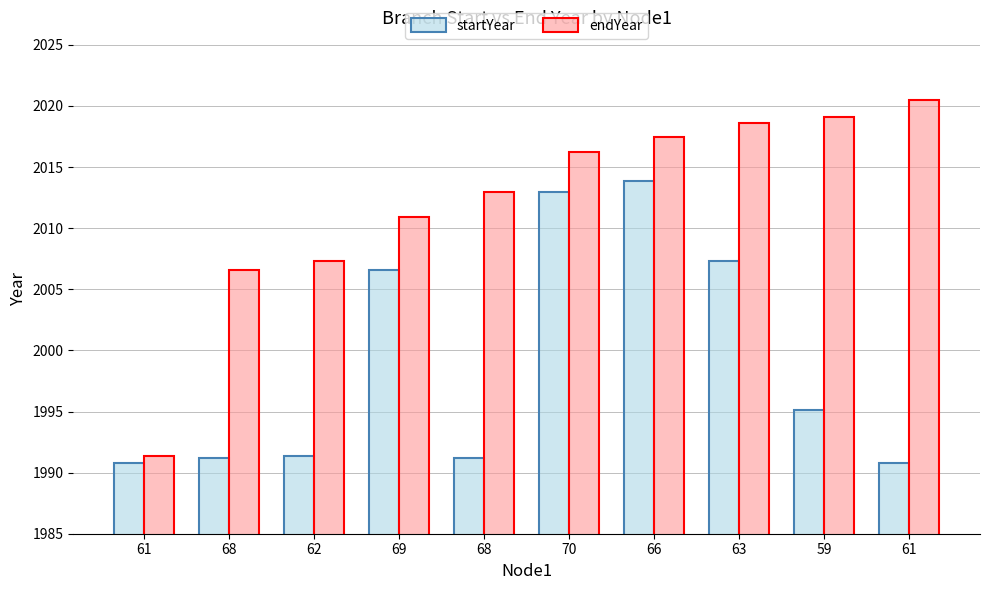

What is the maximum value shown in the chart?

2020.5